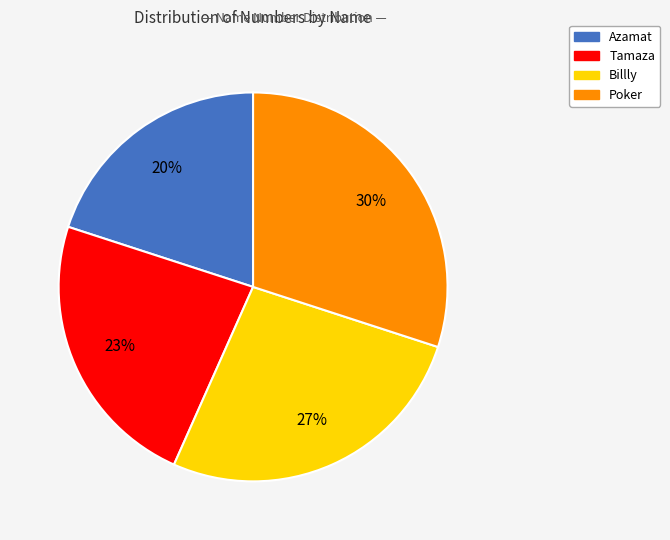

How many slices are in this pie chart?

4